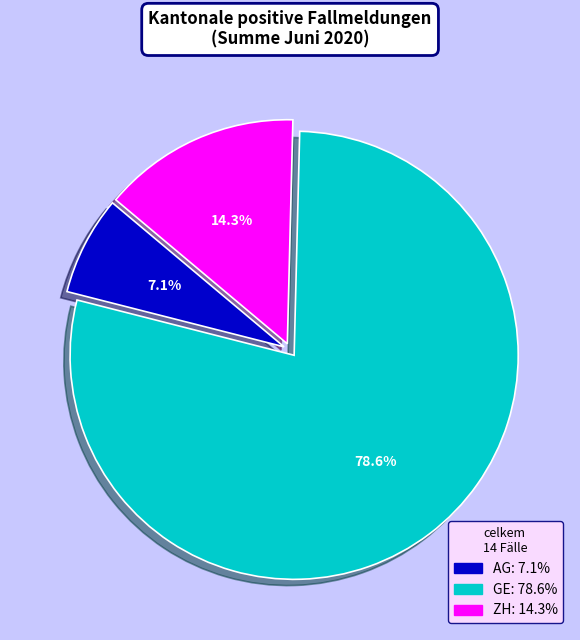

Does any single category account for the majority?

Yes